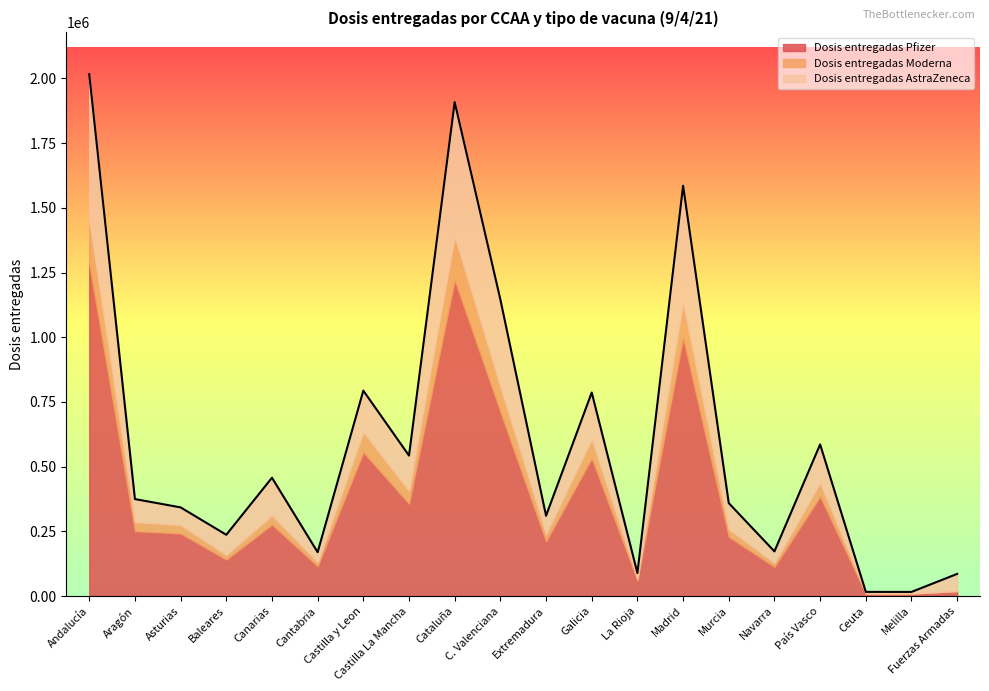

Read the Dosis entregadas Moderna value at C. Valenciana, to the nearest 100.

96800